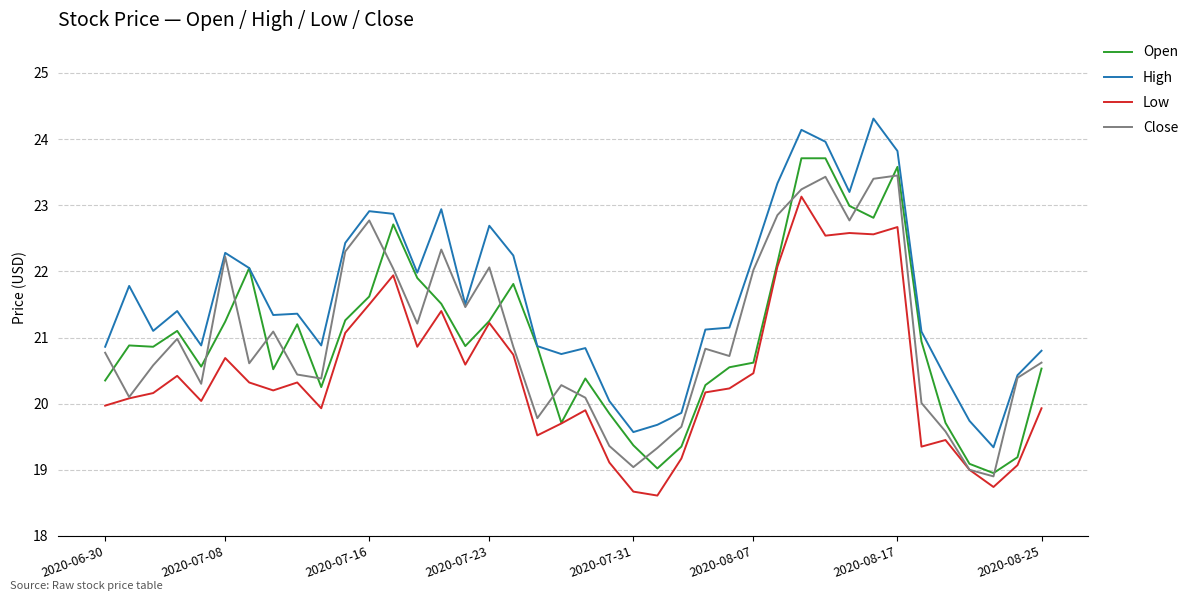

True or false: Low and High cross at least once.

False